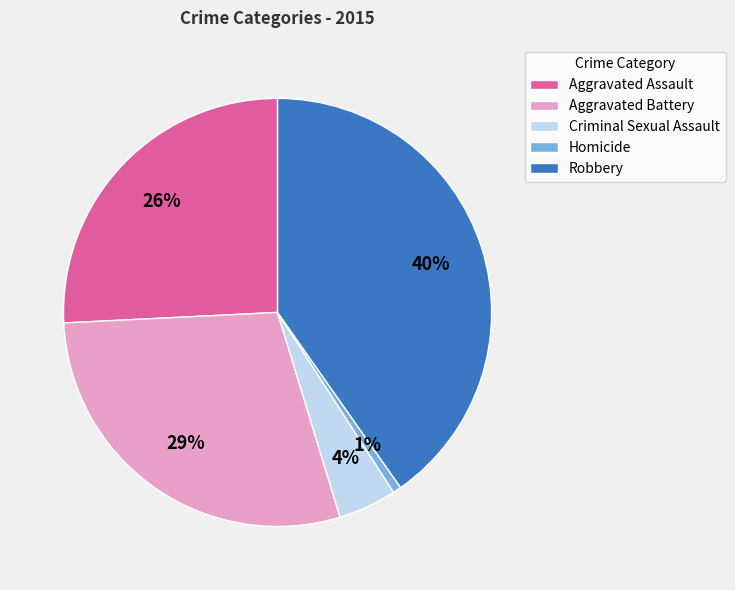

Combined, do Criminal Sexual Assault and Aggravated Battery account for over 50%?

No